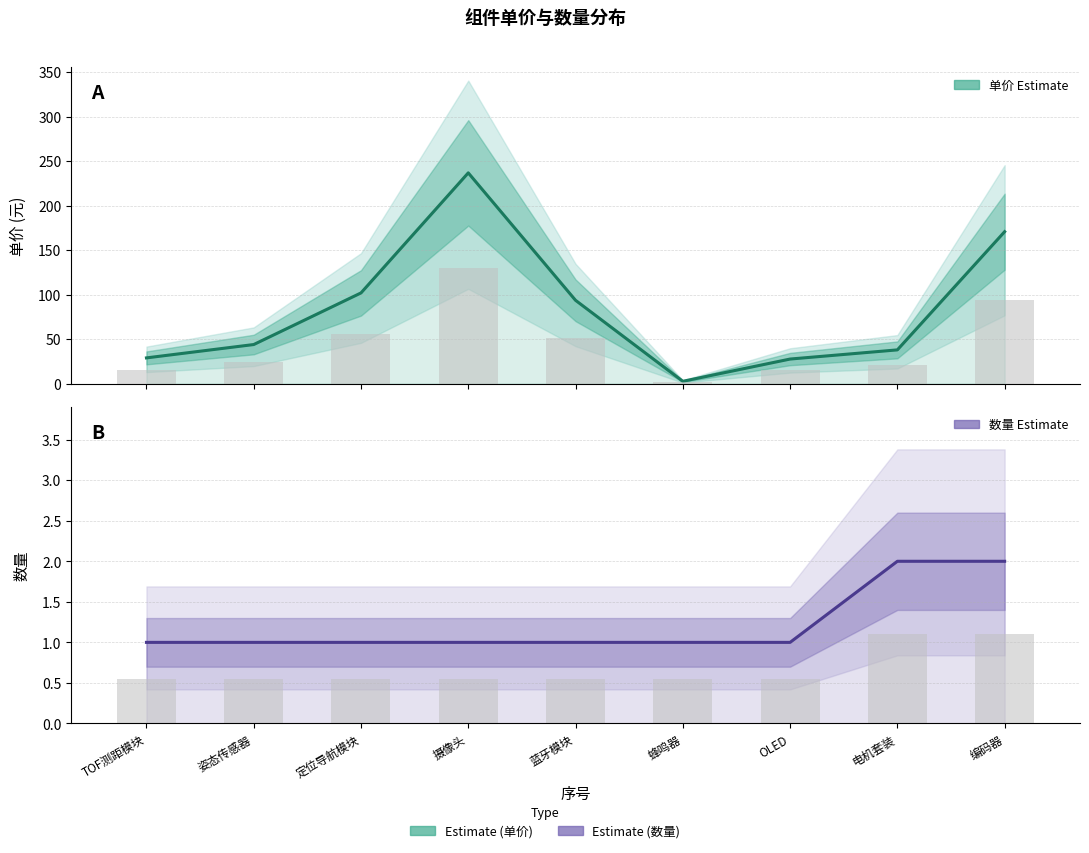

Reading right to left, list all the values displayed in this chart.

单价 (Estimate): 编码器=170.8	电机套装=38.0	OLED=27.7	蜂鸣器=2.7	蓝牙模块=93.7	摄像头=236.9	定位导航模块=102.0	姿态传感器=44.0	TOF测距模块=29.0
数量 (Estimate): 编码器=2.0	电机套装=2.0	OLED=1.0	蜂鸣器=1.0	蓝牙模块=1.0	摄像头=1.0	定位导航模块=1.0	姿态传感器=1.0	TOF测距模块=1.0